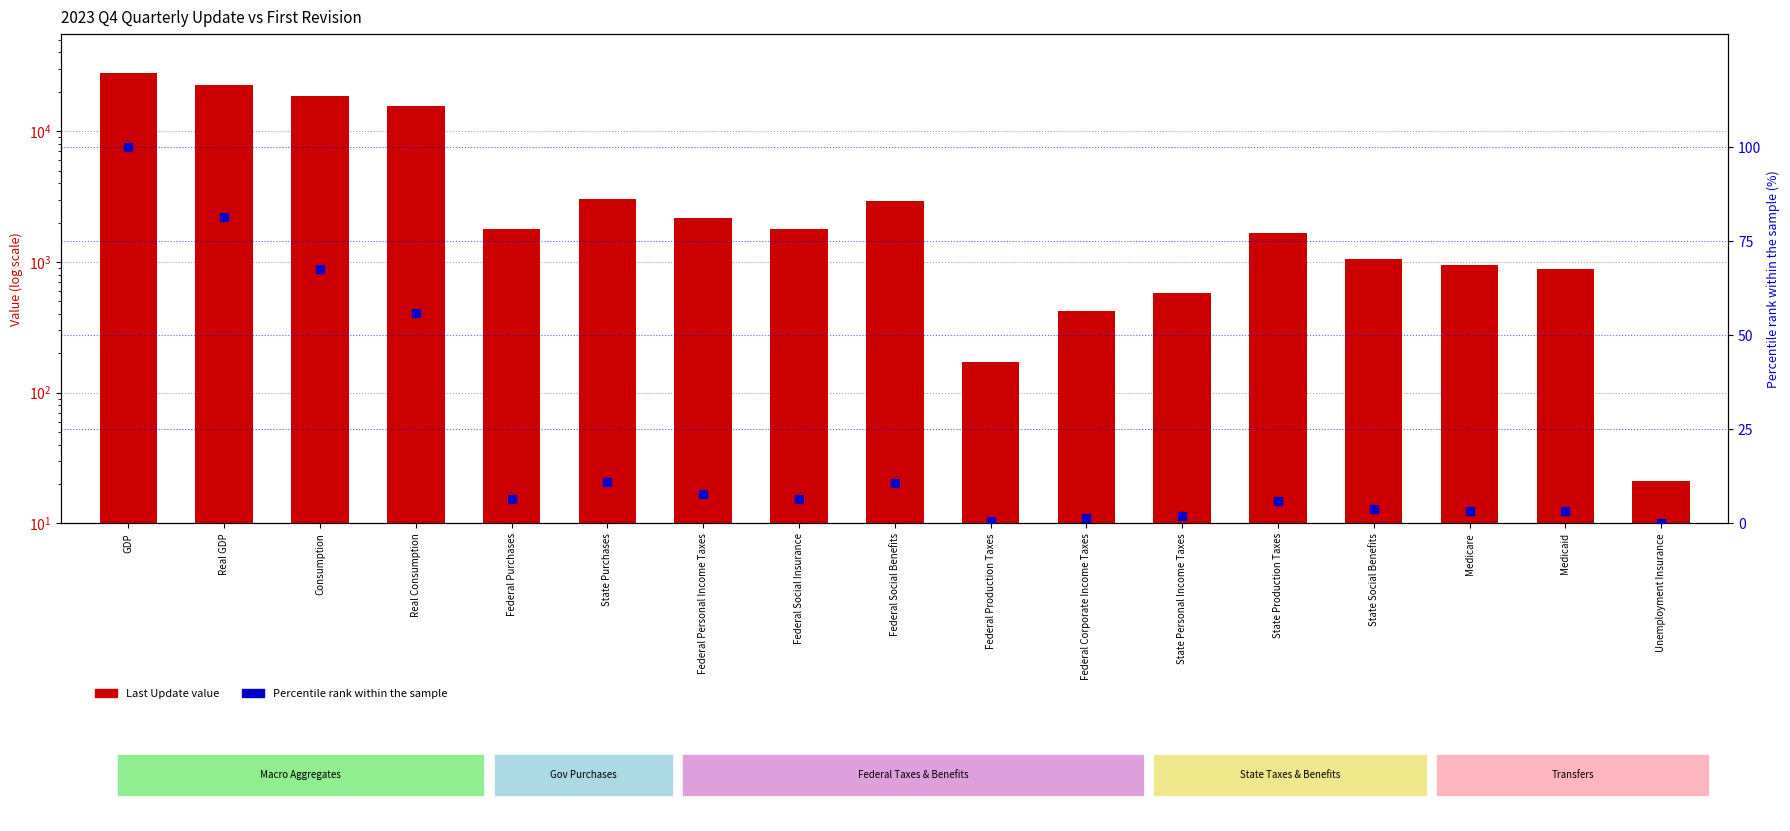

Which series has the largest total across all categories?

Last Update